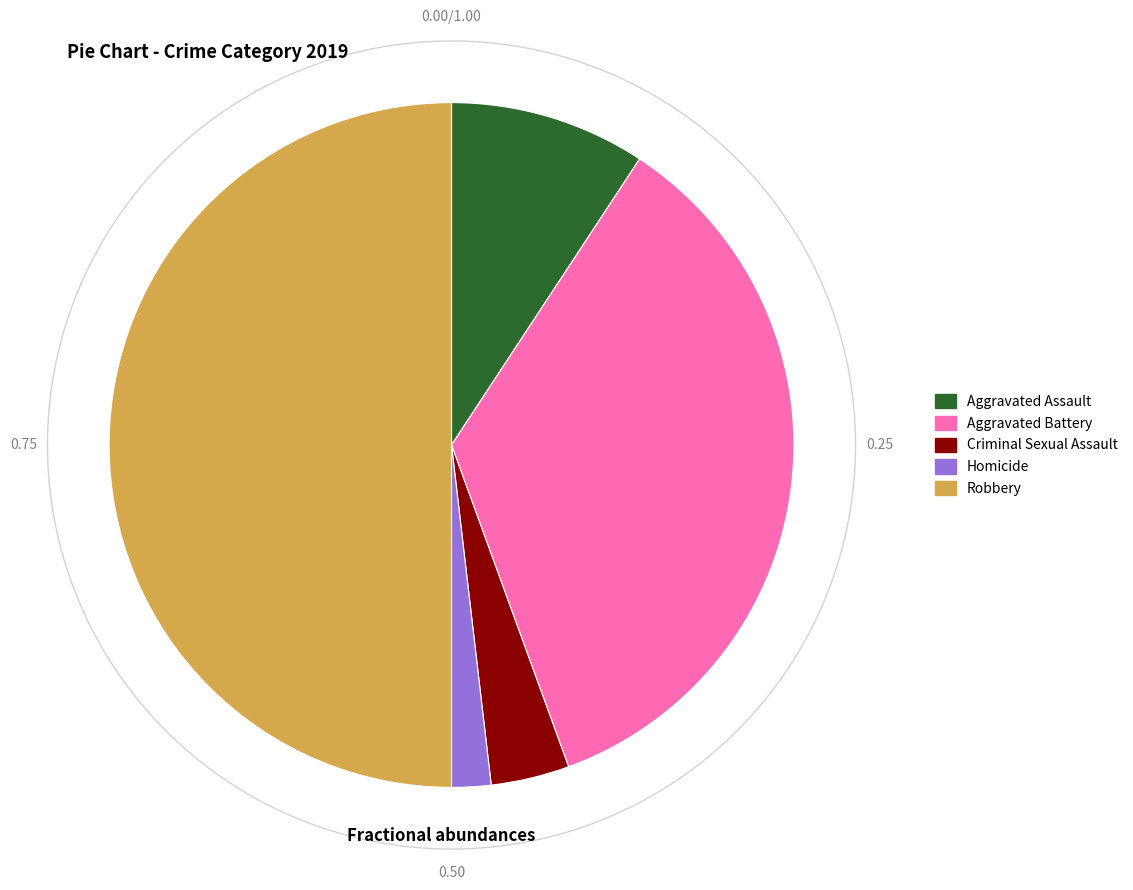

Which category has the biggest portion of the pie?

Robbery